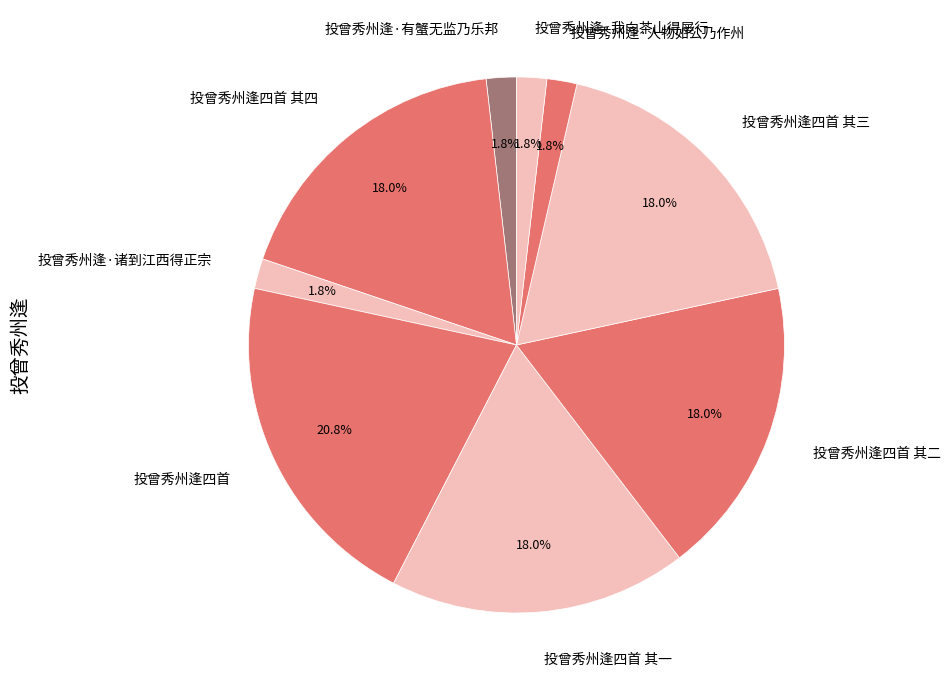

Is it true that 投曾秀州逢·人物如公乃作州 is 2% of the pie?

True